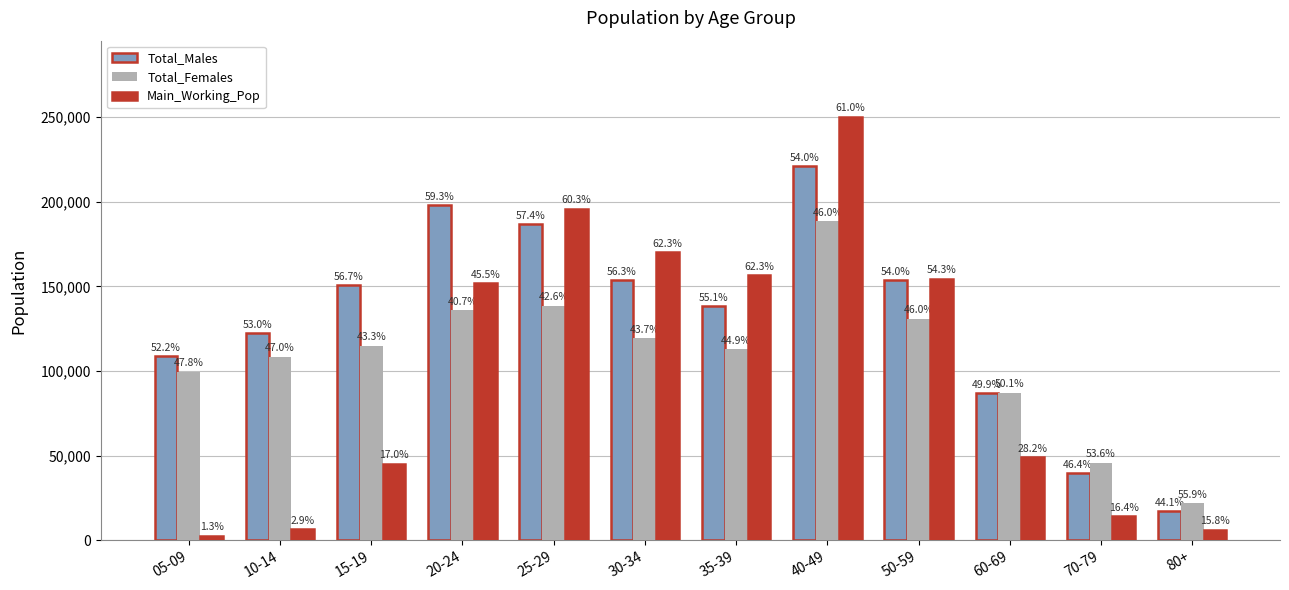

At which label is Main_Working_Pop closest to 126353?

20-24